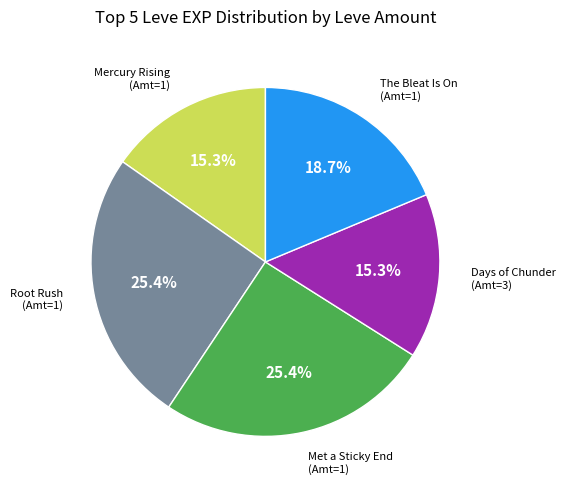

Is there any slice that represents more than half of the pie?

No